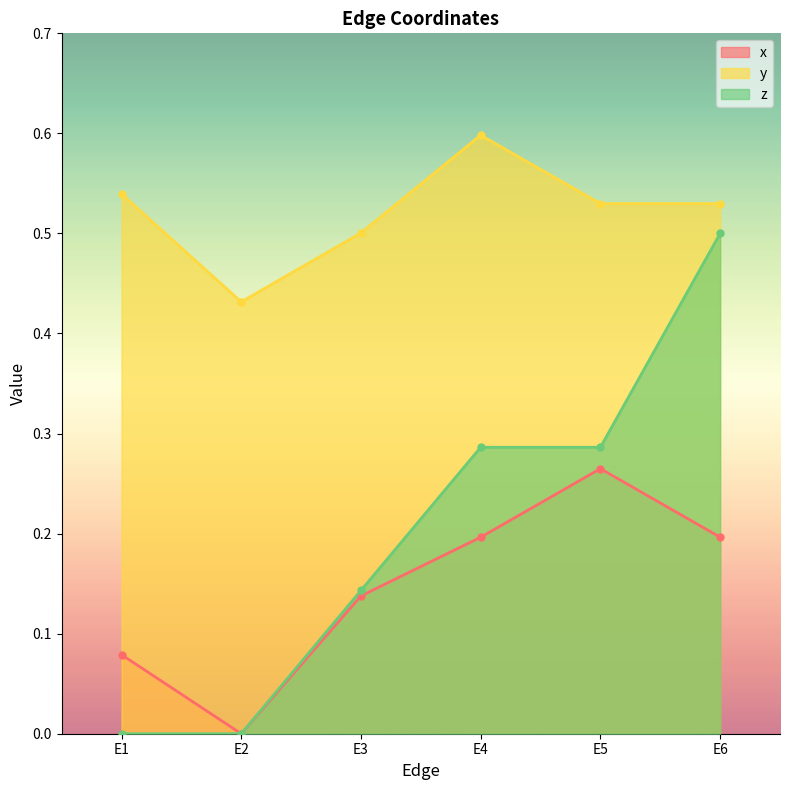

At which label does z reach its peak?

E6